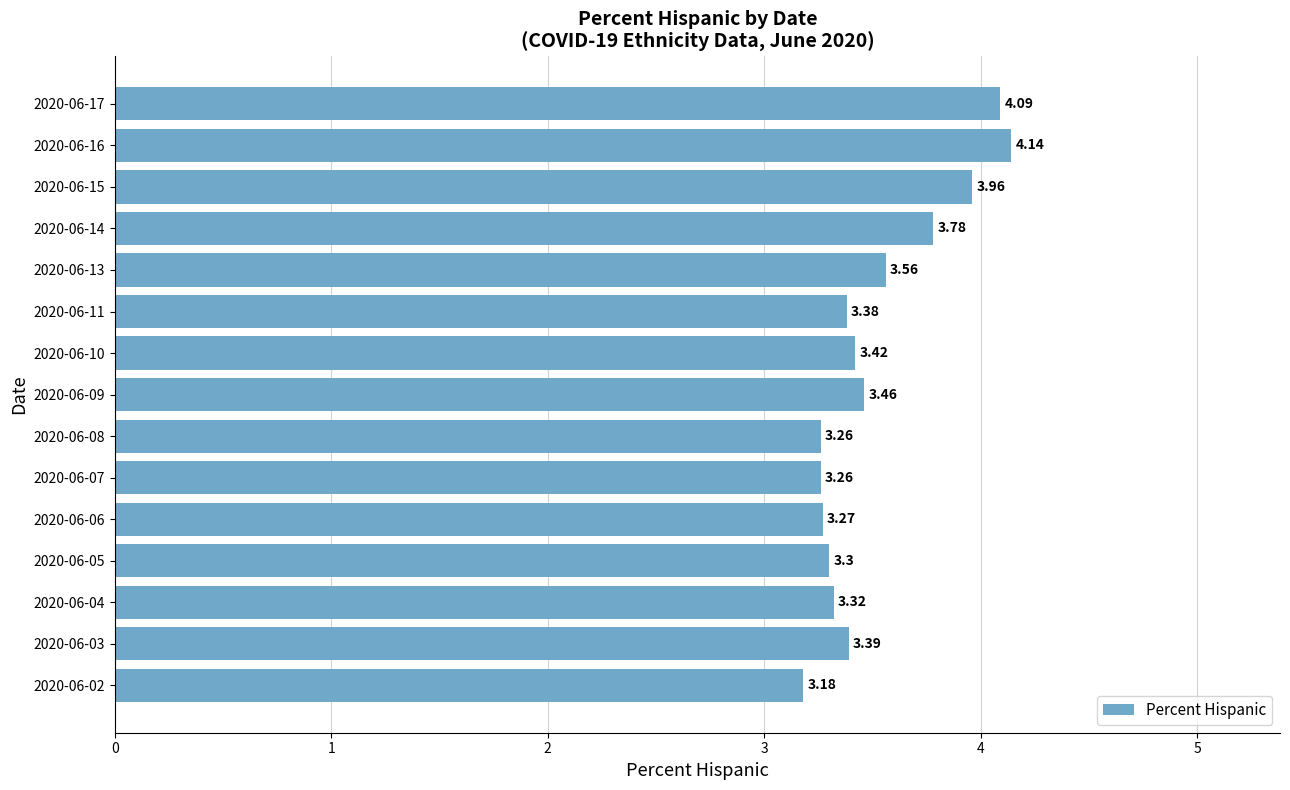

What is the ratio of the value at 2020-06-03 to the value at 2020-06-04?

1.0